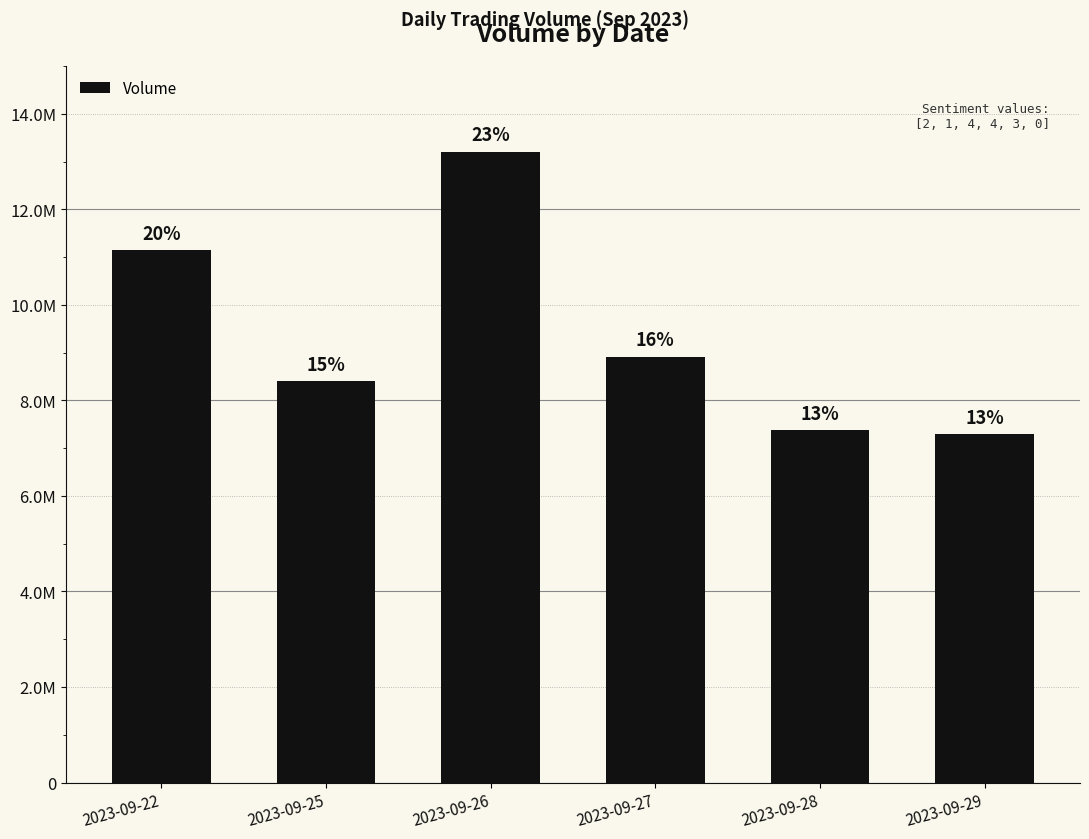

How many bars are there in total?

6